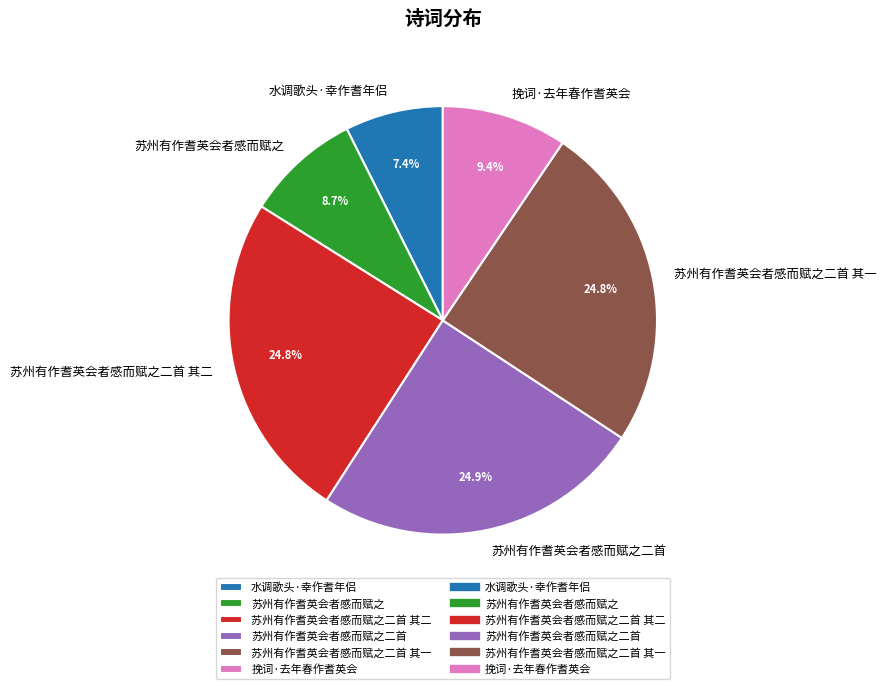

Which category has the smallest portion of the pie?

水调歌头·幸作耆年侣